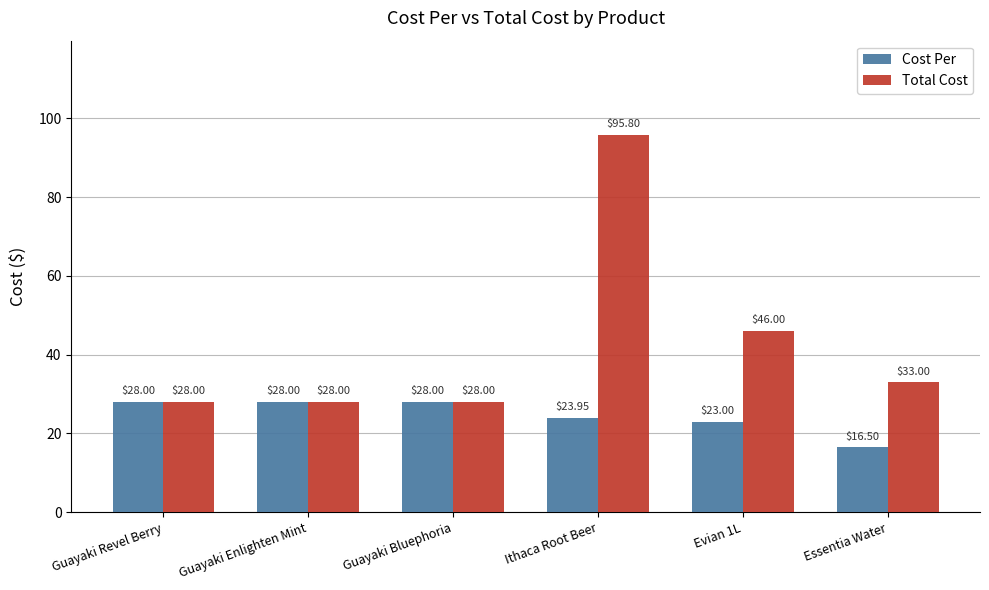

What is the total value across all series at Guayaki Bluephoria?

56.0